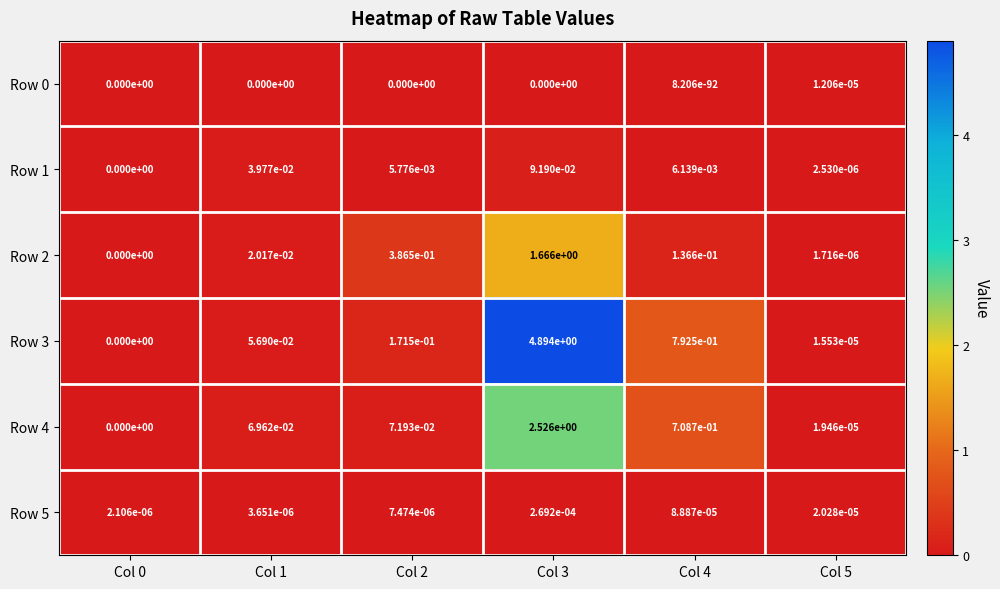

The value of Row 4 at Col 0 is 0.0. True or false?

True